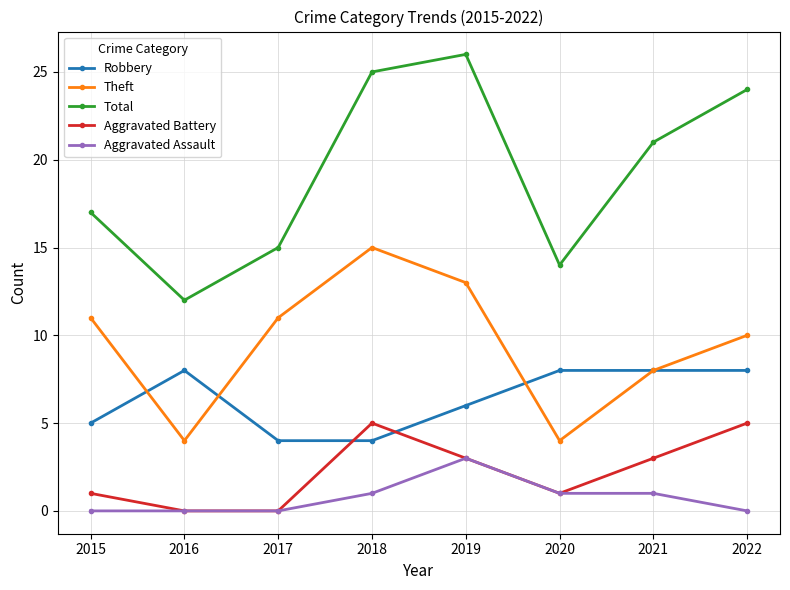

The value of Aggravated Assault at 2021 is 1. True or false?

True